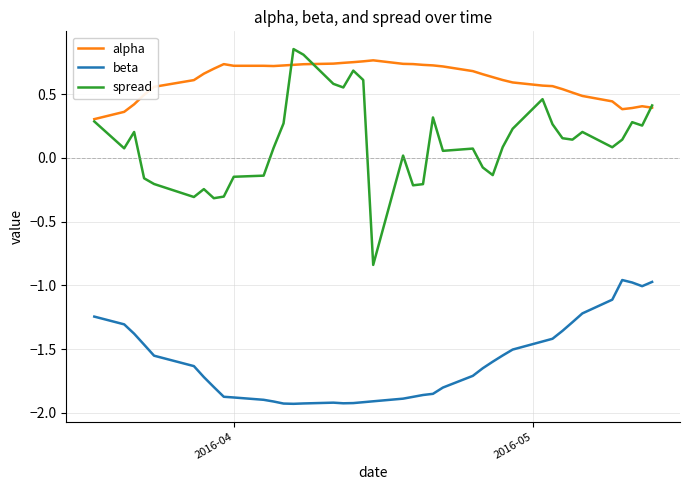

True or false: beta and spread intersect in this chart.

False